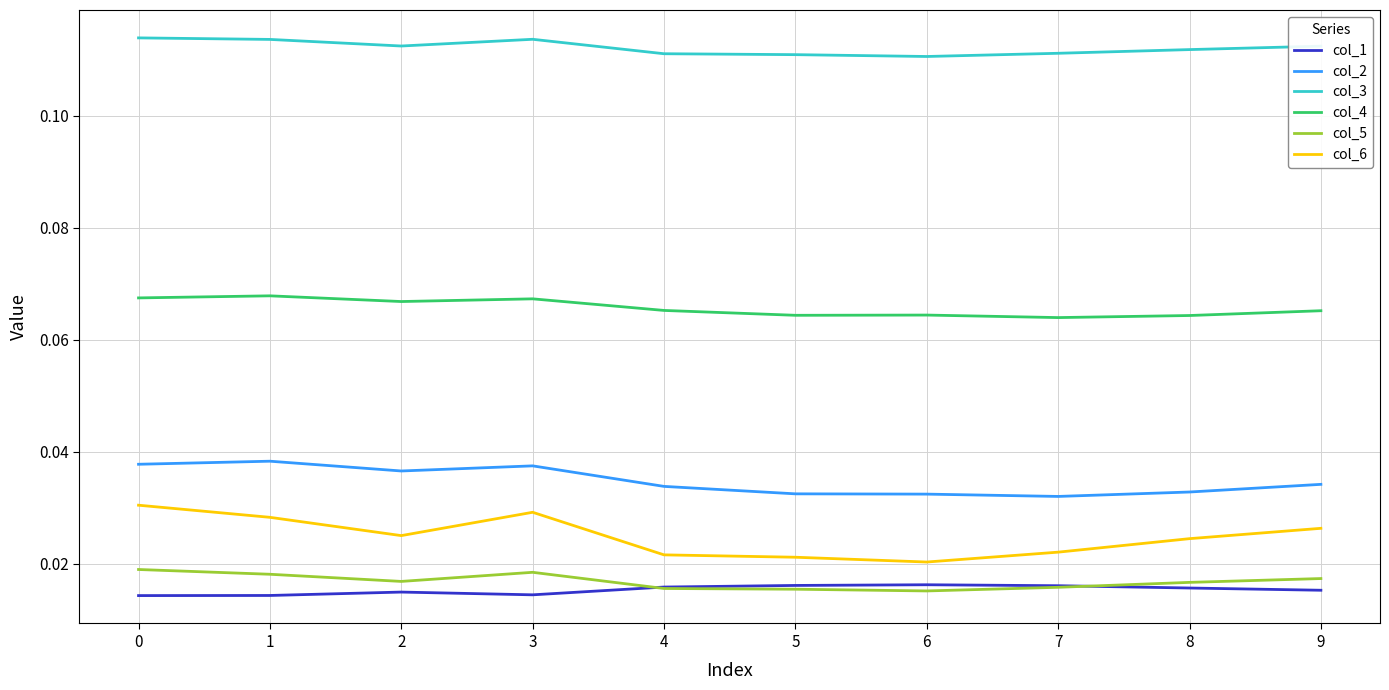

The value of col_4 at 6 is 0.0. True or false?

False